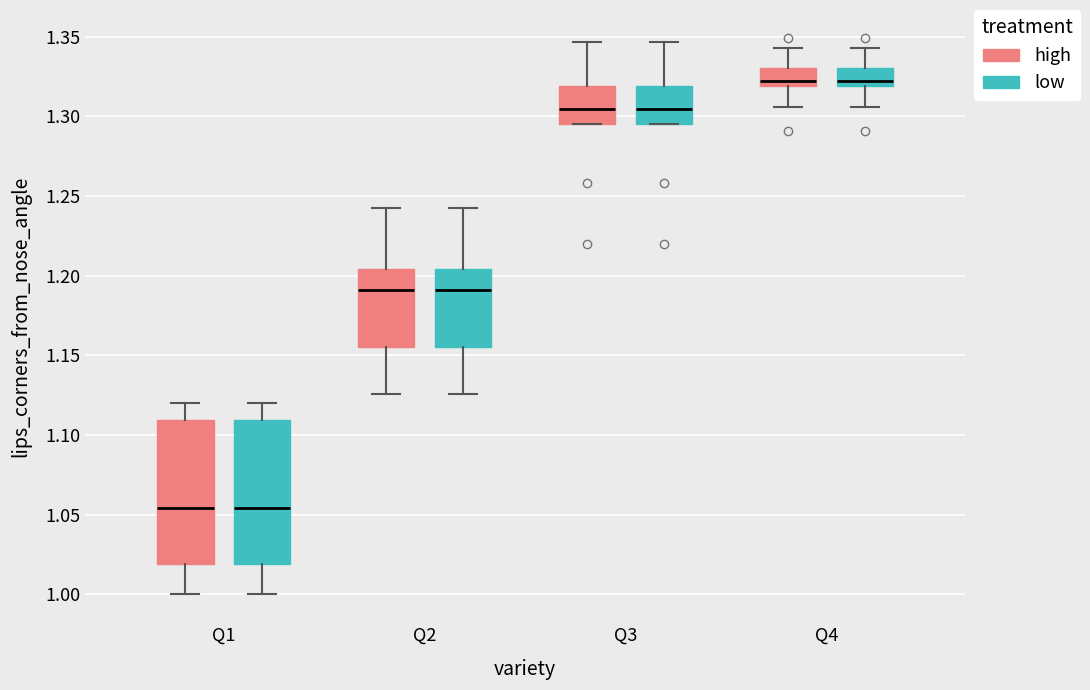

Reading left to right, transcribe this box plot: for each box, give where its median line is, the range the box spans, and where its two whiskers end, as read against the y-axis. The values are not printed on the chart, so give them approximately, as read against the axis.

Q1 (high): median 1.055, box 1.020 to 1.110, whiskers 1.000 to 1.120
Q1 (low): median 1.055, box 1.020 to 1.110, whiskers 1.000 to 1.120
Q2 (high): median 1.190, box 1.155 to 1.205, whiskers 1.125 to 1.245
Q2 (low): median 1.190, box 1.155 to 1.205, whiskers 1.125 to 1.245
Q3 (high): median 1.305, box 1.295 to 1.320, whiskers 1.295 to 1.345
Q3 (low): median 1.305, box 1.295 to 1.320, whiskers 1.295 to 1.345
Q4 (high): median 1.320 (just above the box's lower edge), box 1.320 to 1.330, whiskers 1.305 to 1.345
Q4 (low): median 1.320 (just above the box's lower edge), box 1.320 to 1.330, whiskers 1.305 to 1.345